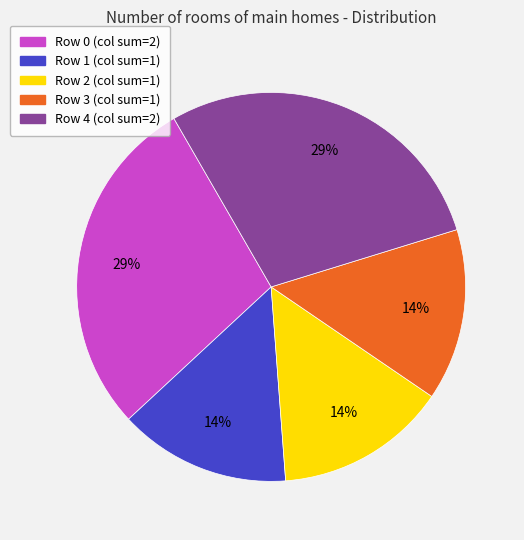

Combined, do Row 0 (col sum=2) and Row 3 (col sum=1) account for over 50%?

No